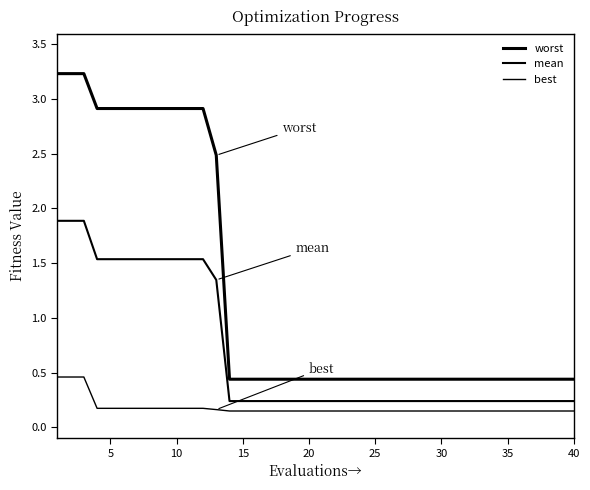

True or false: mean and best cross at least once.

False